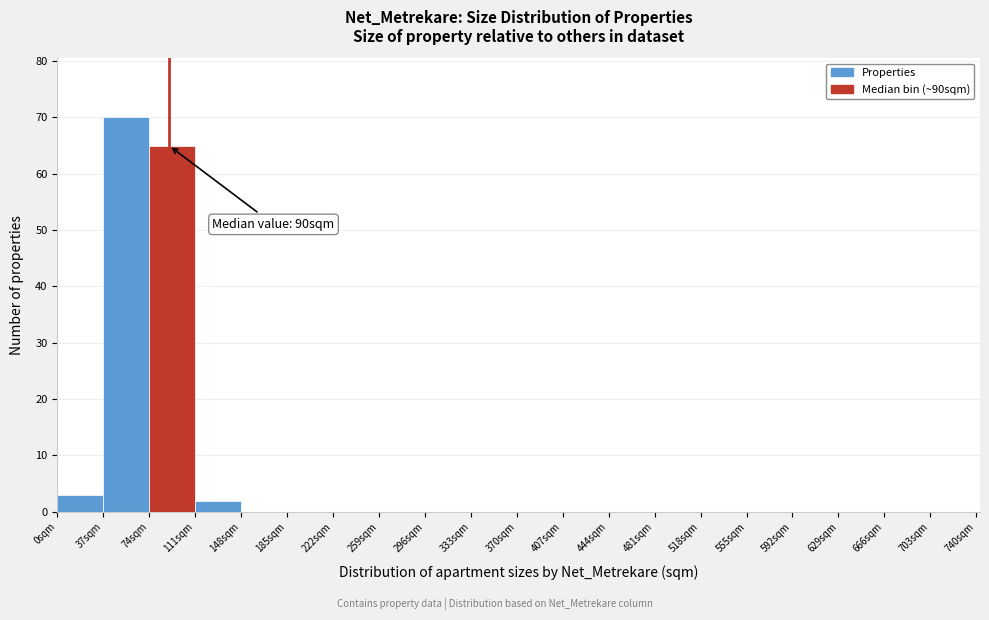

Over which range of the x-axis is the bar tallest?

37 to 74